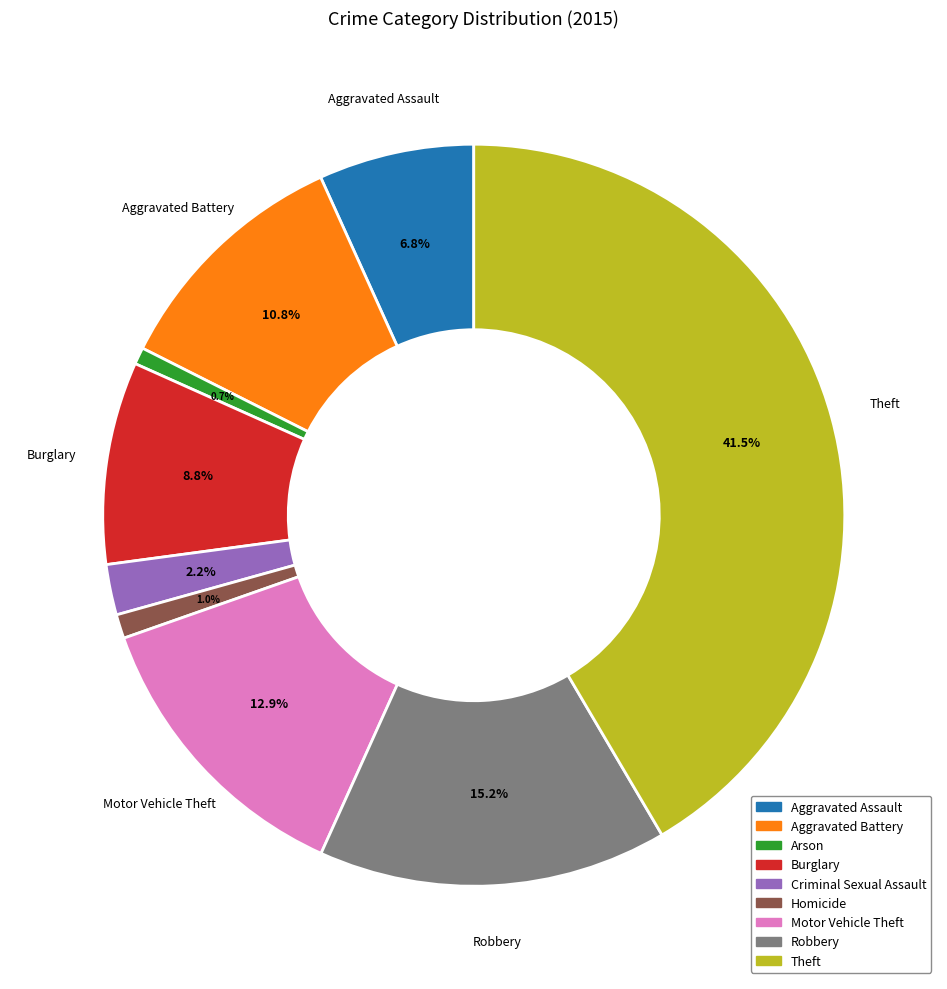

Which slice is the largest?

Theft